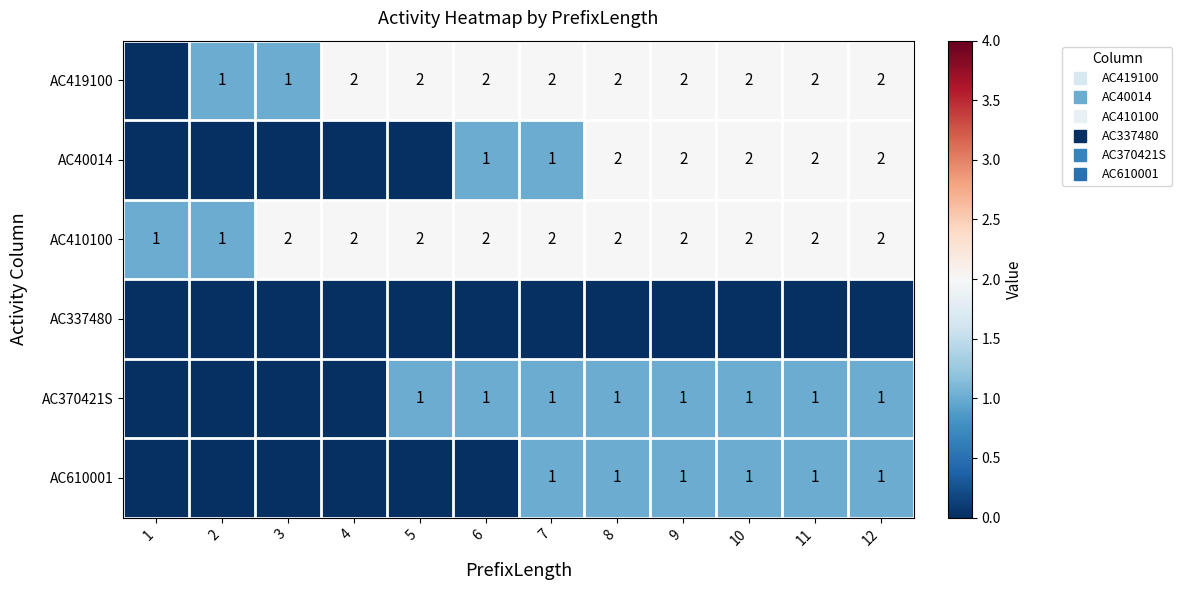

What is the highest value of the AC410100 series?

2